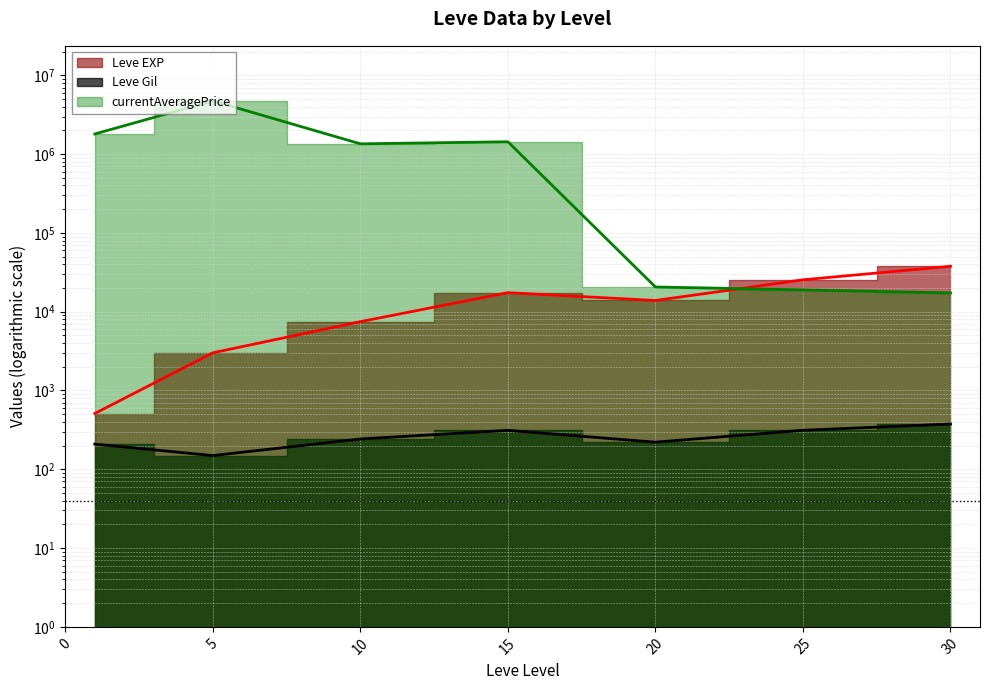

True or false: Leve EXP (line) has a value of 13876.7 at 20.

True